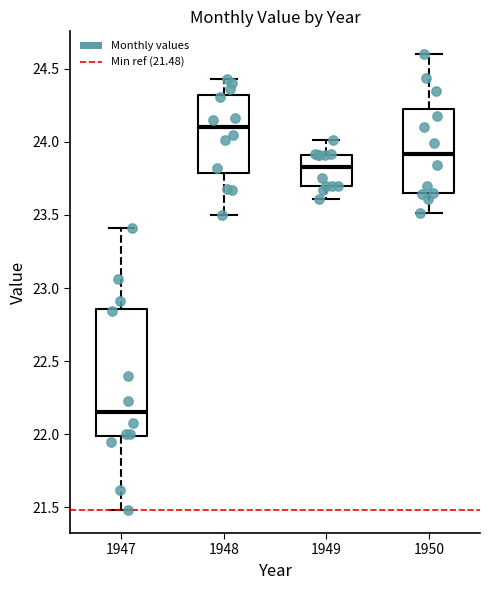

Where does the median line of the box at x = 1948 sit on the y-axis? The values are not printed on the chart, so give them approximately, as read against the axis.

24.10